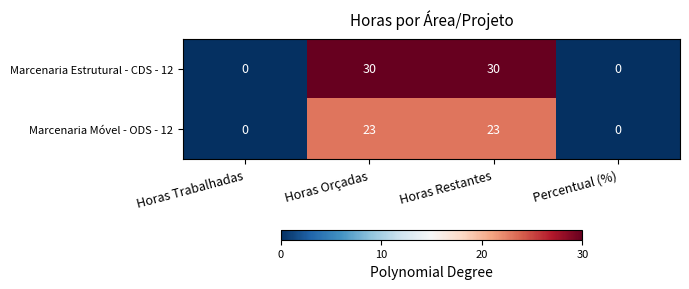

How many Marcenaria Estrutural - CDS - 12 values are between 0 and 30?

4